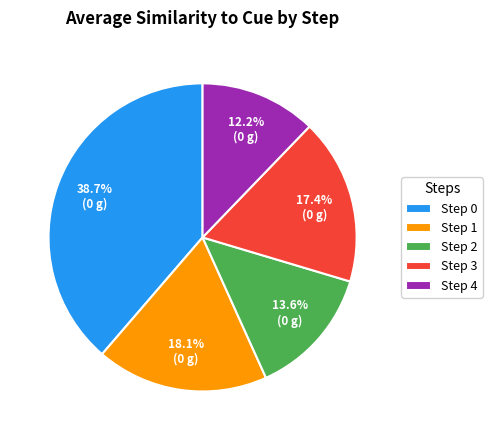

Approximately how many times larger is the value at Step 4 compared to Step 0?

0.3